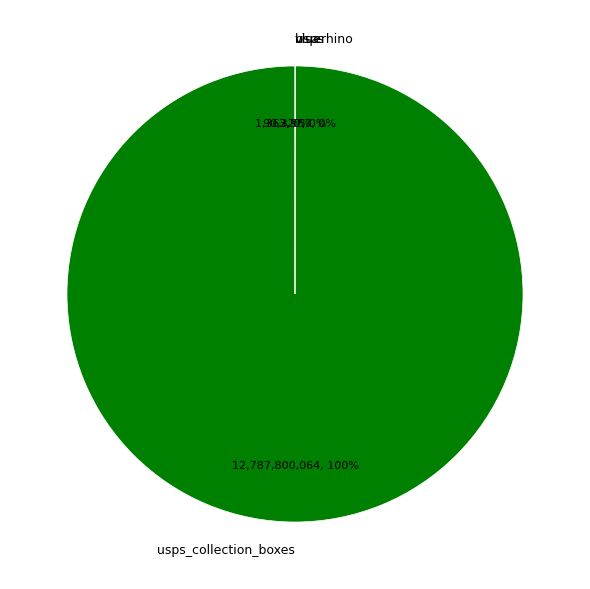

To the nearest percent, what is the average slice percentage?

25%